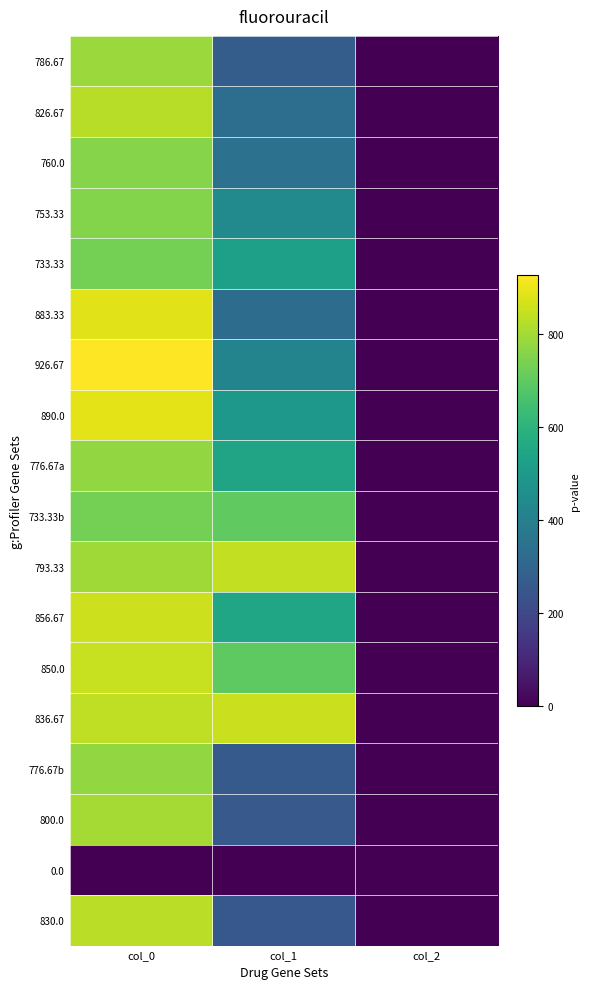

Reading right to left, list all the values displayed in this chart.

786.67: col_2=2.0	col_1=273.4	col_0=786.7
826.67: col_2=2.0	col_1=334.1	col_0=826.7
760.0: col_2=2.0	col_1=344.2	col_0=760.0
753.33: col_2=2.0	col_1=438.8	col_0=753.3
733.33: col_2=2.0	col_1=523.1	col_0=733.3
883.33: col_2=2.0	col_1=327.4	col_0=883.3
926.67: col_2=2.0	col_1=418.5	col_0=926.7
890.0: col_2=2.0	col_1=492.8	col_0=890.0
776.67a: col_2=2.0	col_1=540.0	col_0=776.7
733.33b: col_2=2.0	col_1=698.6	col_0=733.3
793.33: col_2=2.0	col_1=840.4	col_0=793.3
856.67: col_2=2.0	col_1=546.8	col_0=856.7
850.0: col_2=2.0	col_1=695.2	col_0=850.0
836.67: col_2=2.0	col_1=853.9	col_0=836.7
776.67b: col_2=2.0	col_1=263.2	col_0=776.7
800.0: col_2=2.0	col_1=259.9	col_0=800.0
0.0: col_2=0.0	col_1=0.0	col_0=0.0
830.0: col_2=2.0	col_1=256.5	col_0=830.0